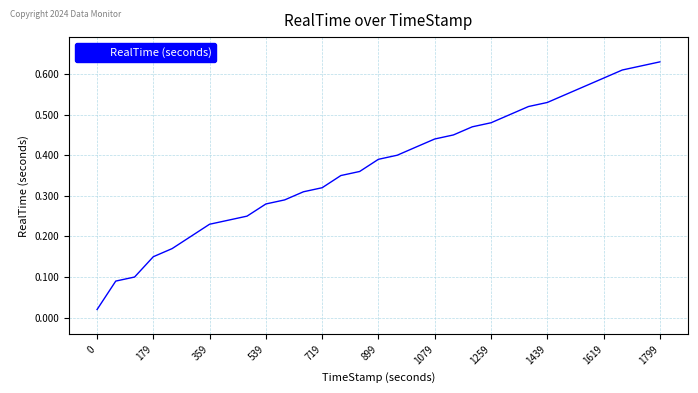

Is it true that the value at 539 is 0.4?

False